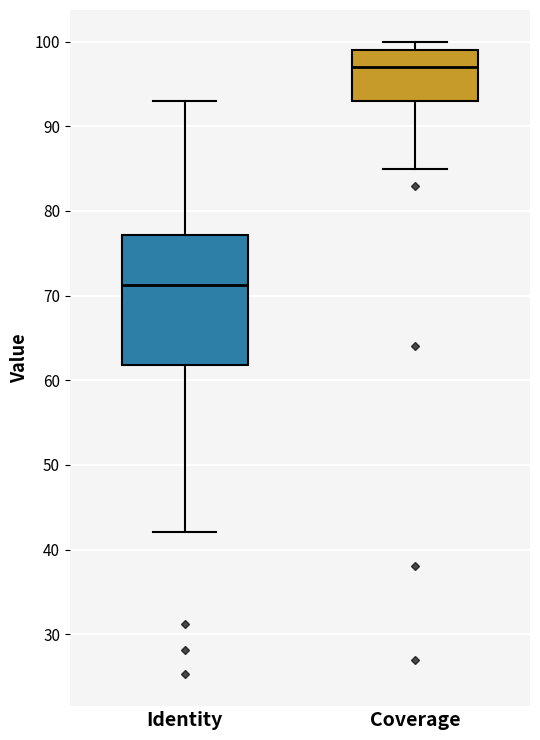

Comparing the boxes themselves (not the whiskers), which one is the tallest?

Identity